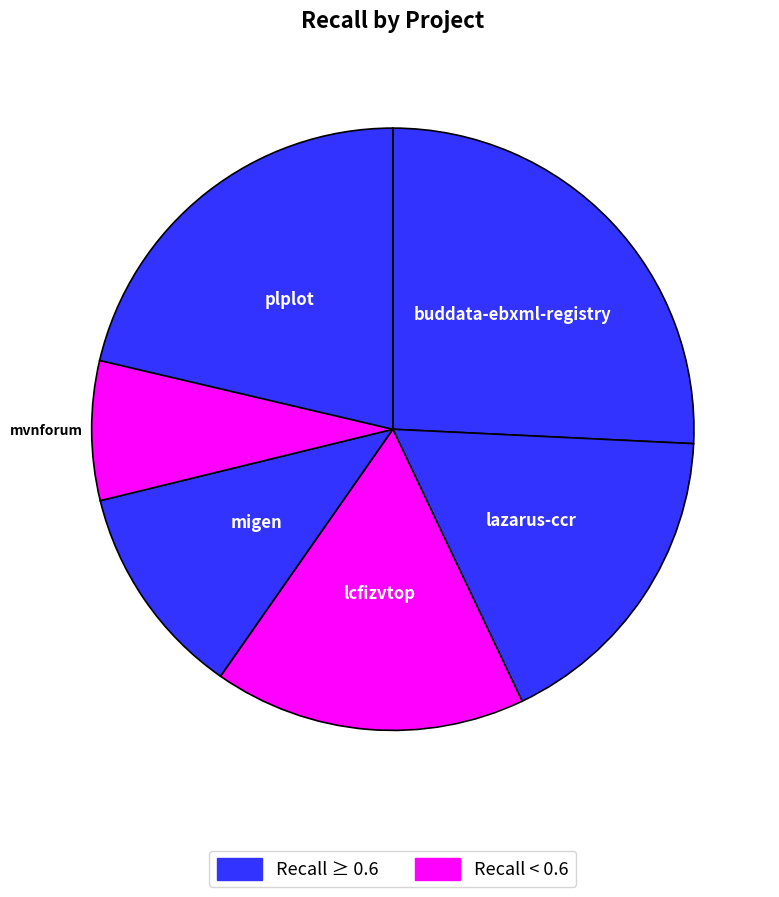

How many segments does this pie chart have?

6